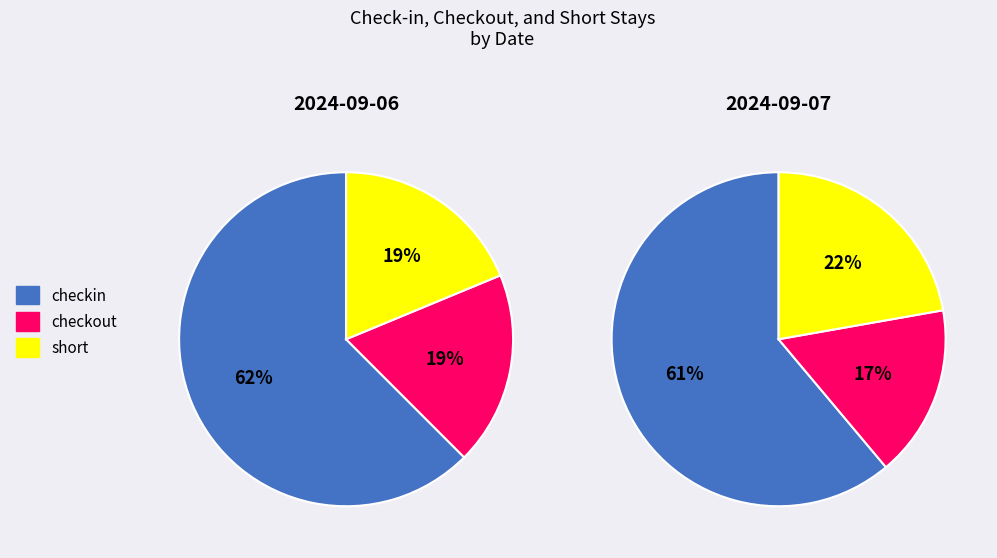

To the nearest percent, what is the combined percentage of 2024-09-06 and 2024-09-07?

100%